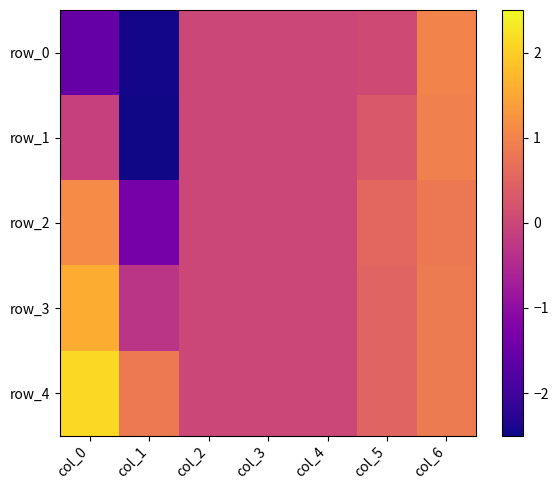

Which series changed the most between col_0 and col_2?

row_4